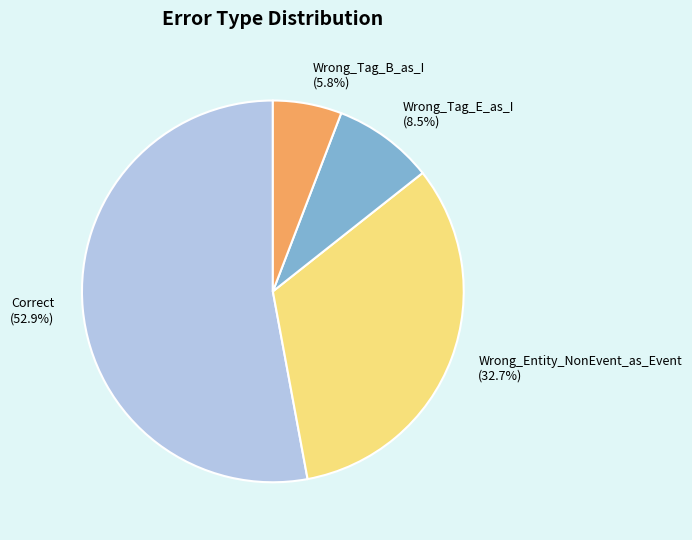

Which category has the biggest portion of the pie?

Correct